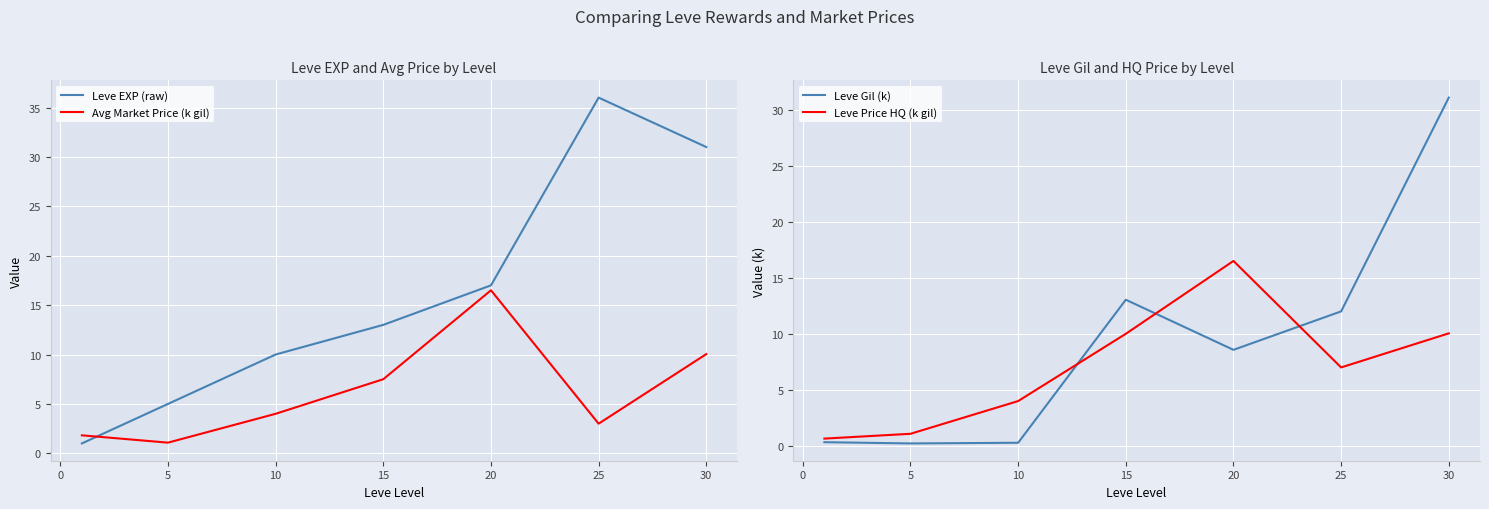

What is the value of the Leve Gil (k) point at the 3rd from the left?

0.3